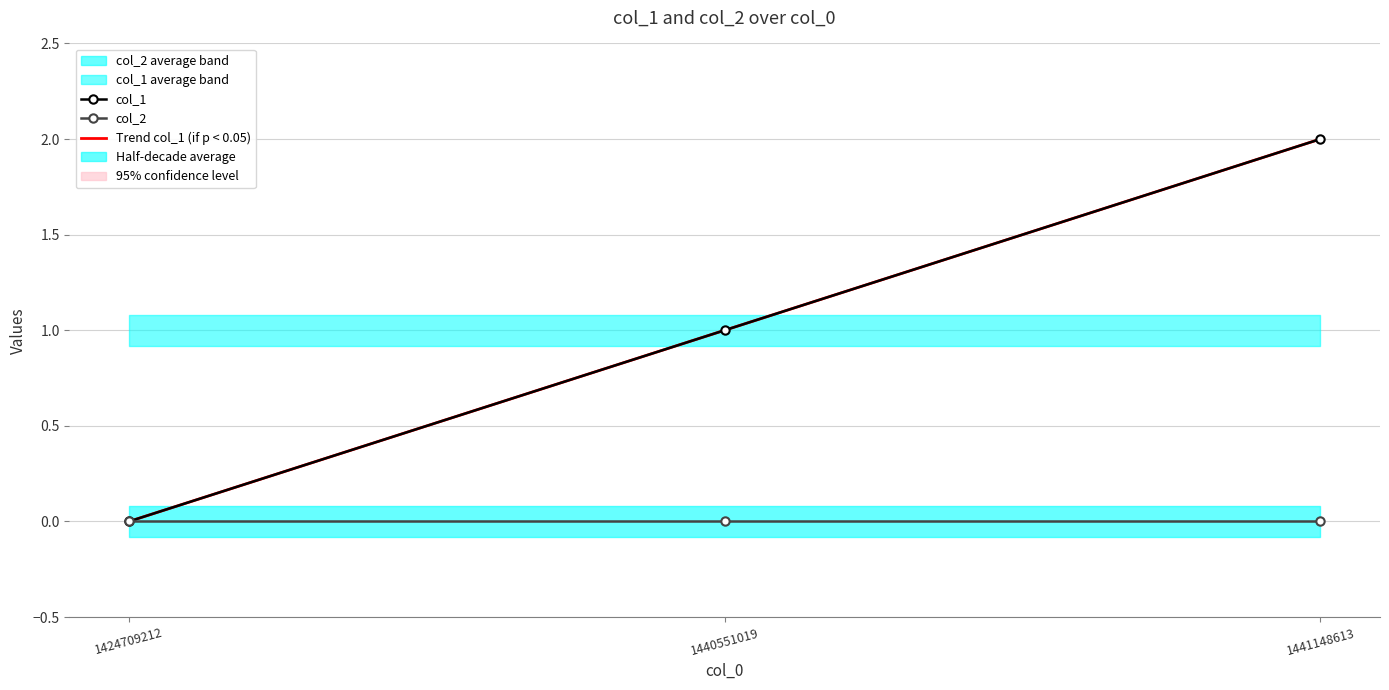

Reading right to left, extract all data points from this chart.

col_1: 1441148613=2.0	1440551019=1.0	1424709212=0.0
col_2: 1441148613=0.0	1440551019=0.0	1424709212=0.0
Trend col_1 (if p < 0.05): 1441148613=2.0	1440551019=1.0	1424709212=-0.0